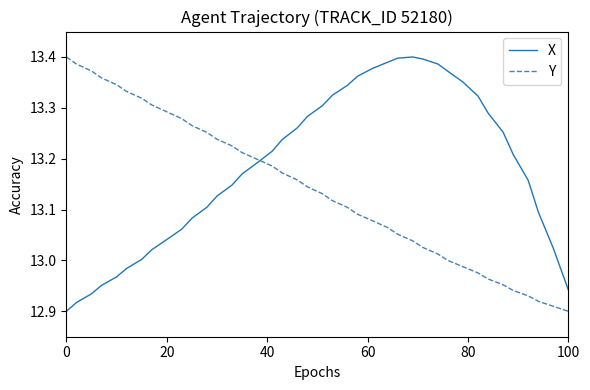

Which series has the largest total across all categories?

X